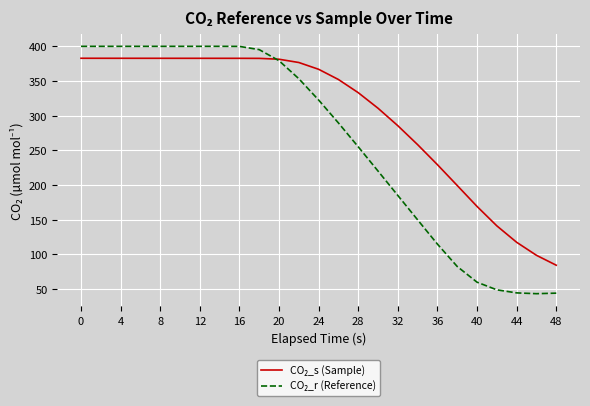

What is the minimum value shown in the chart?

43.1